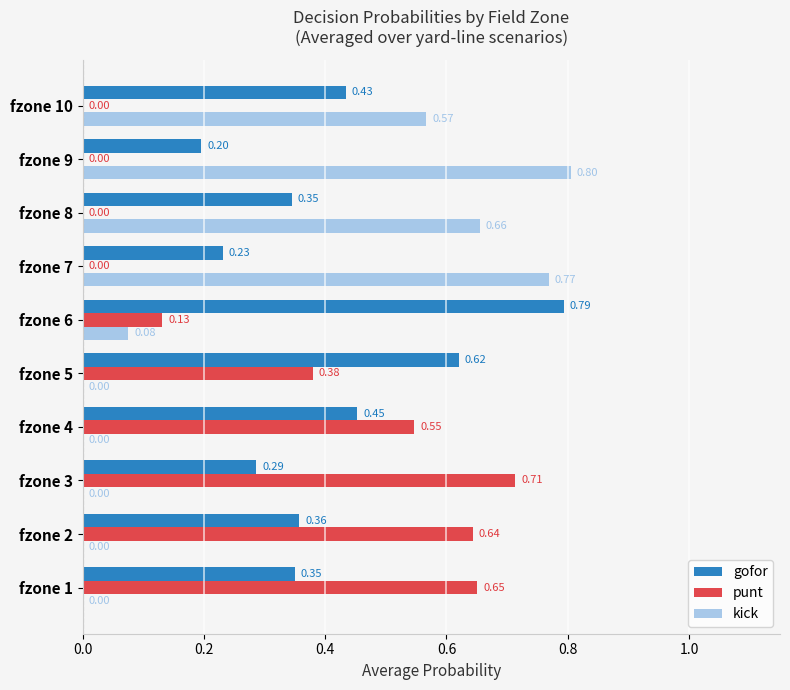

Which series changed the most between fzone 4 and fzone 8?

kick